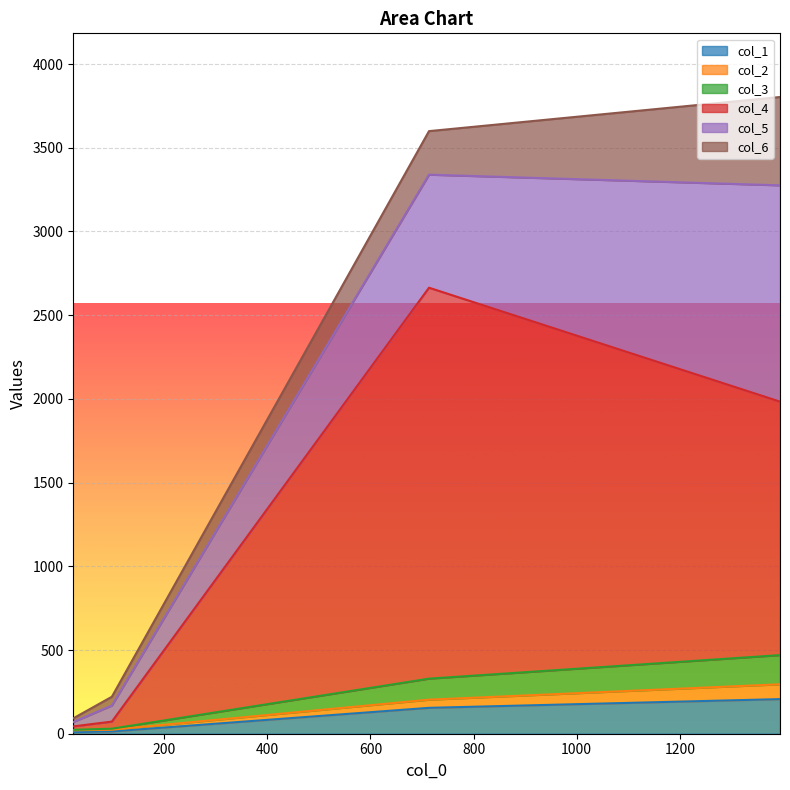

True or false: col_2 has more than 0 points higher than both neighbors.

False